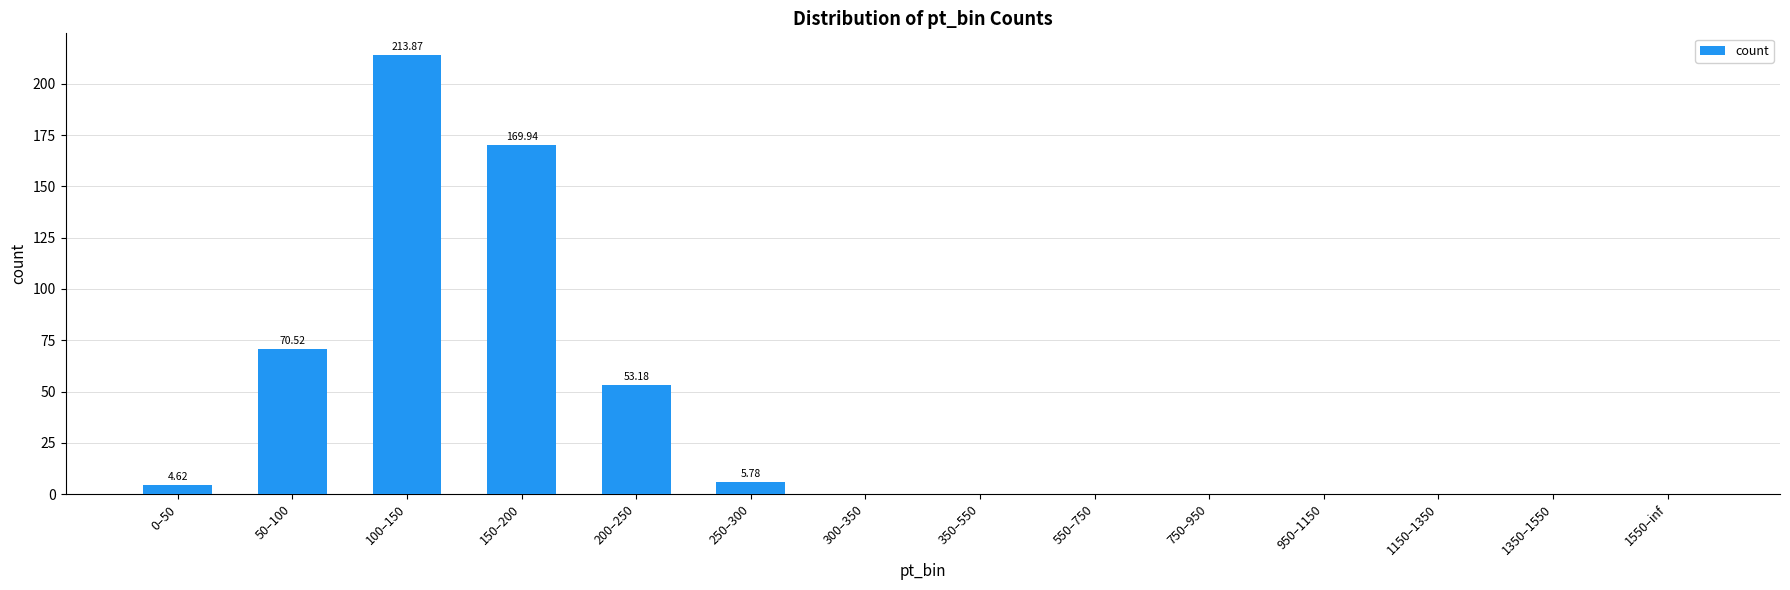

Does the chart contain stacked bars?

No